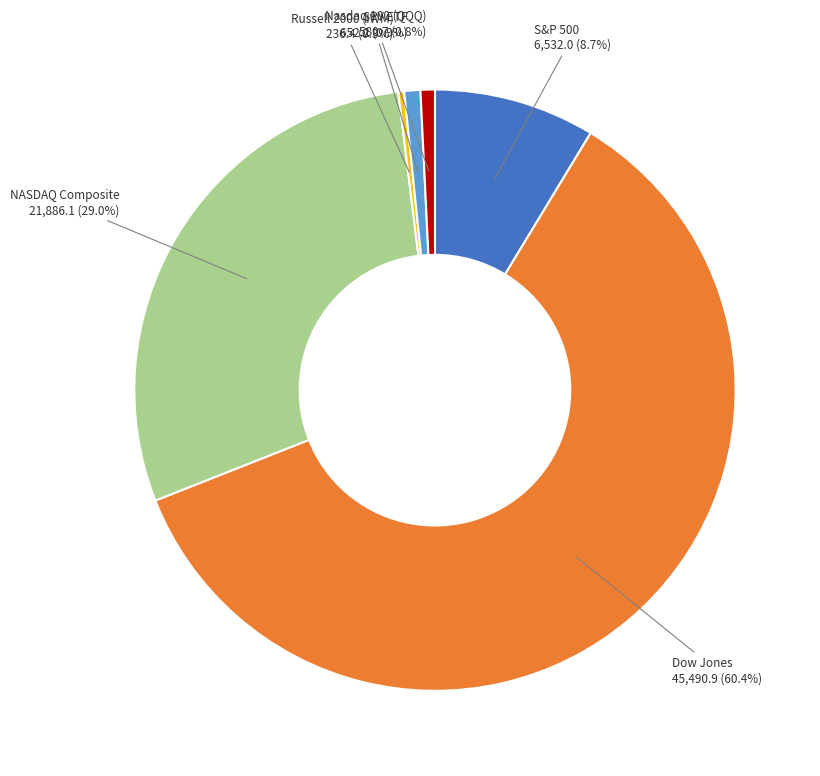

Is there any slice that represents more than half of the pie?

Yes